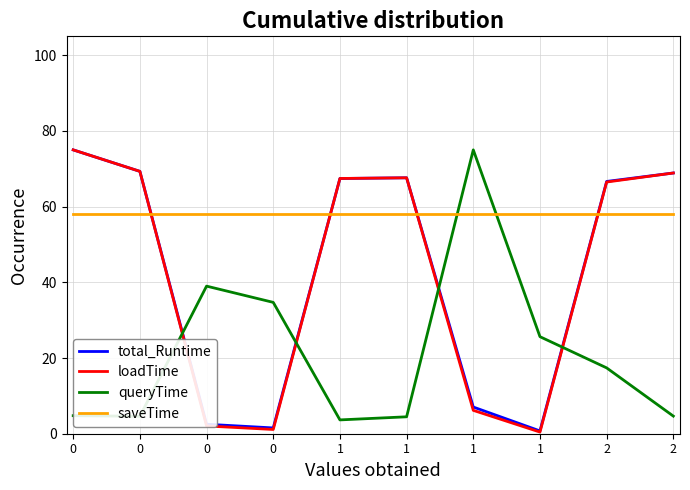

Which series has the largest total across all categories?

saveTime